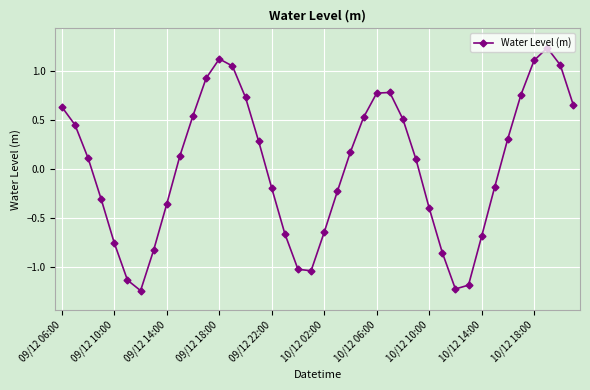

What is the difference between the maximum and minimum values?

2.5